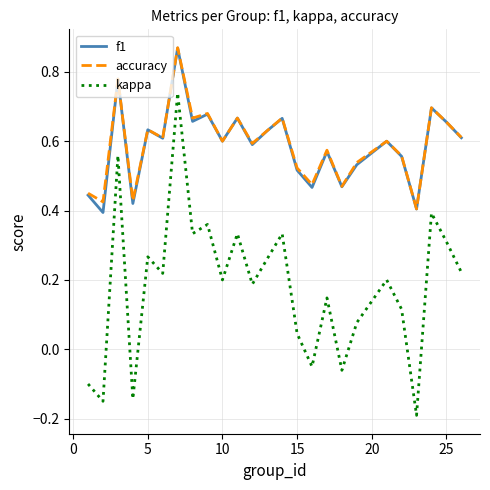

True or false: f1 and kappa intersect in this chart.

False